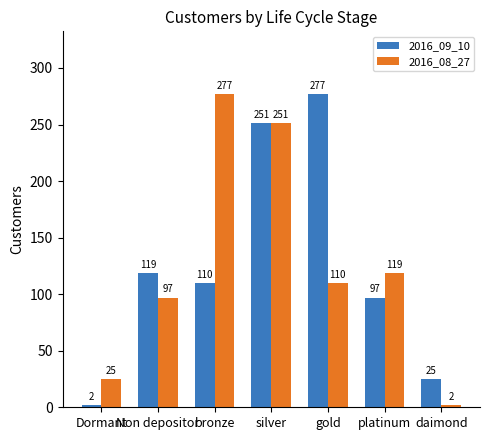

The 2016_09_10 series shows 197 at Non depositor. True or false?

False